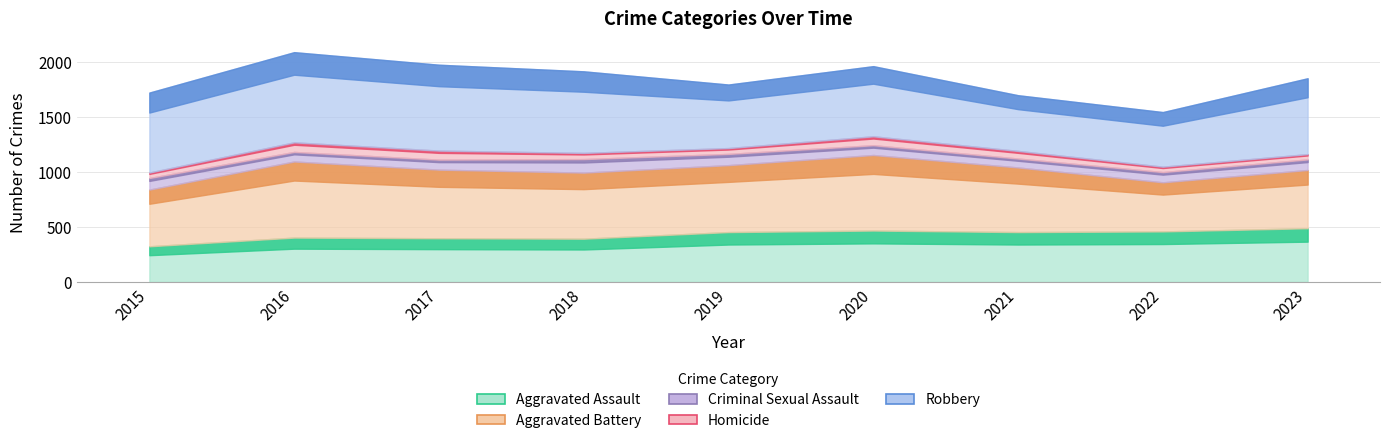

Where is the first local minimum for Homicide?

2019